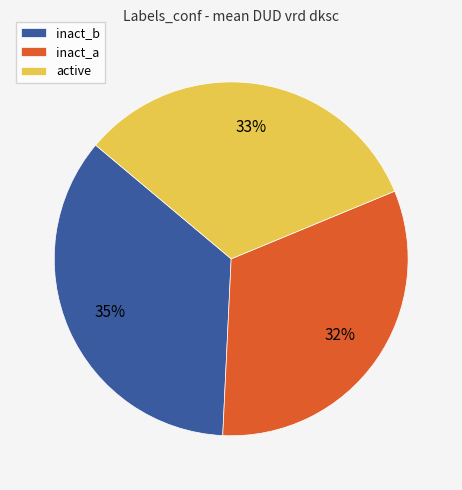

What percentage is the active slice, to the nearest percent?

33%